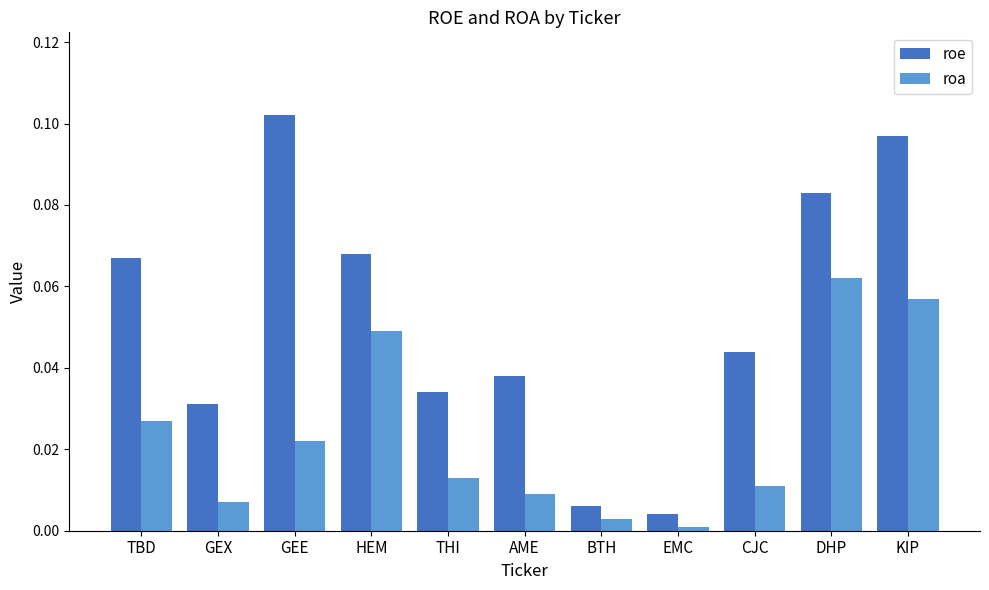

At which label is roe closest to 0?

EMC